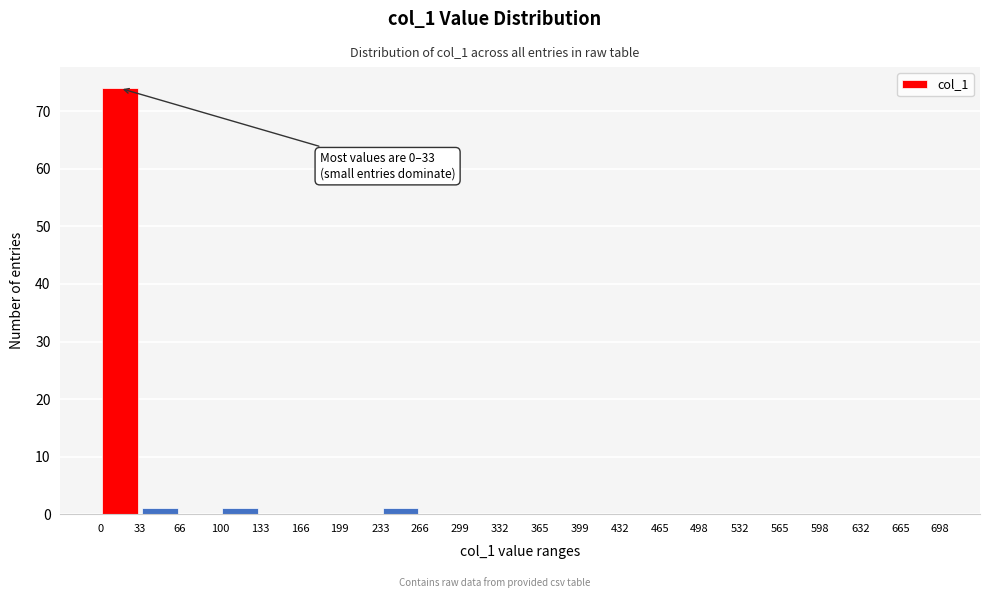

Which range on the x-axis has the tallest bar?

0 to 33